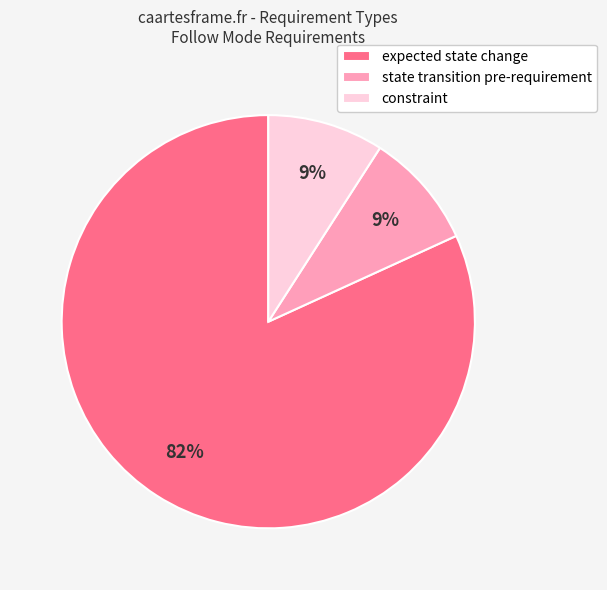

How many slices are in this pie chart?

3